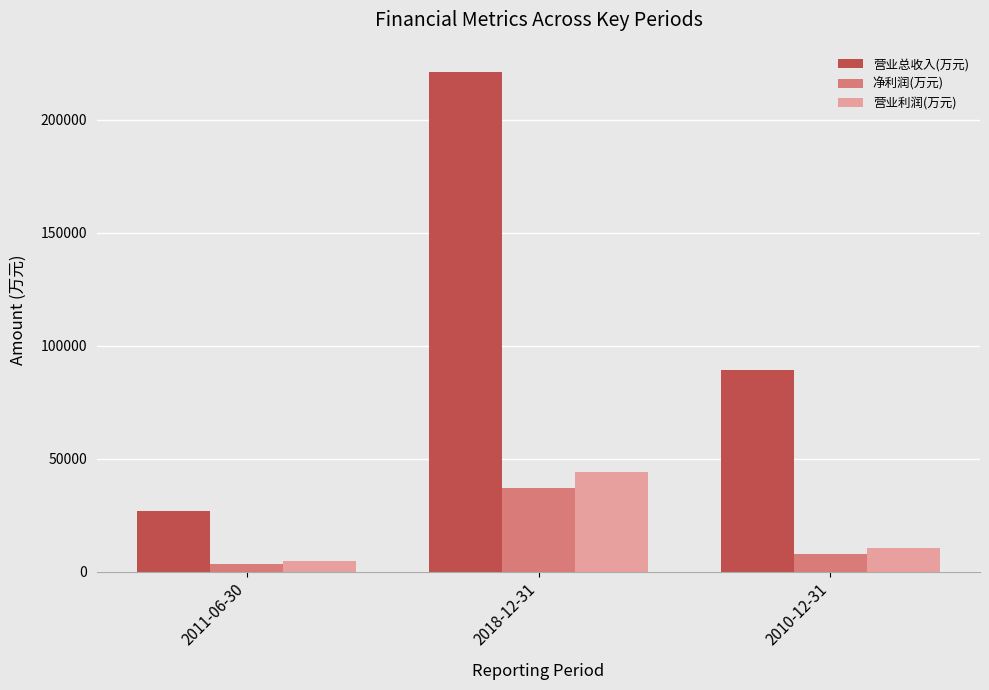

What is the minimum value for 营业利润(万元)?

4875